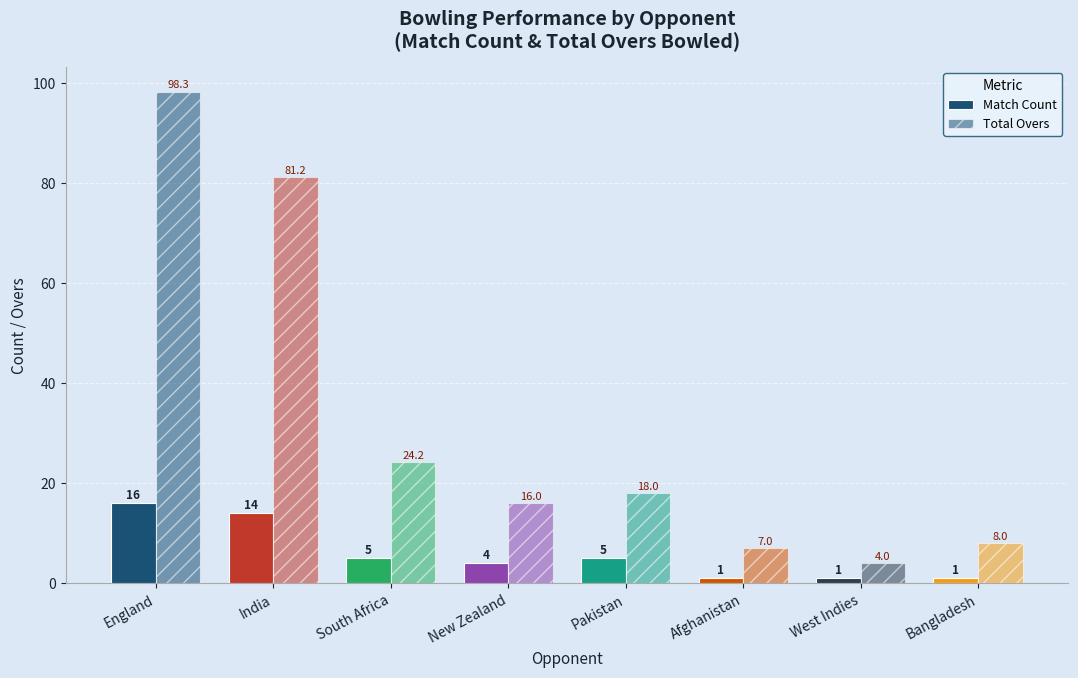

What is the sum of all Match Count values?

47.0